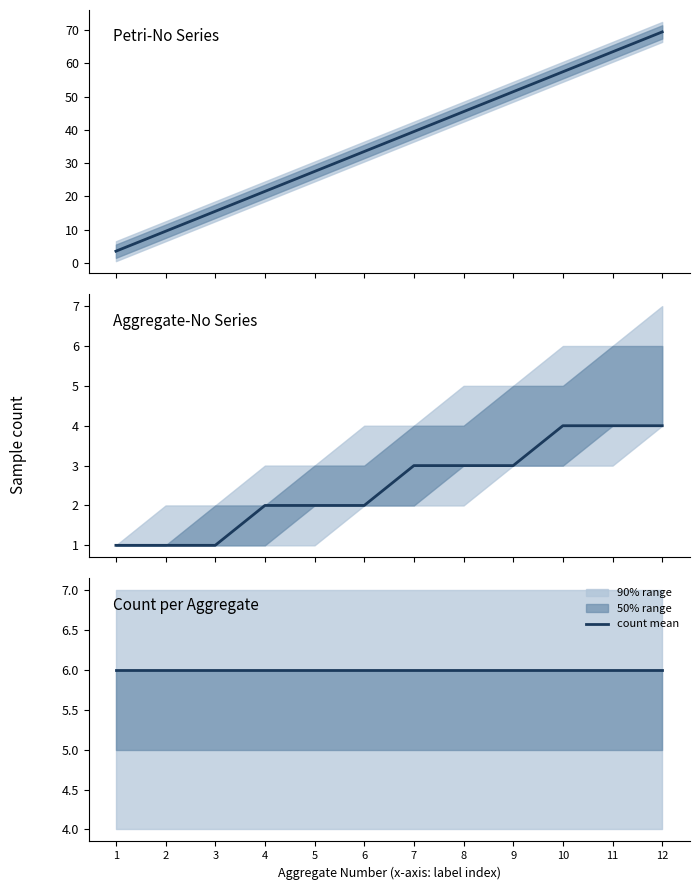

Reading left to right, list all the values displayed in this chart.

petri-no mean: 1=3.5	2=9.5	3=15.5	4=21.5	5=27.5	6=33.5	7=39.5	8=45.5	9=51.5	10=57.5	11=63.5	12=69.5
aggregate-no mean: 1=1.0	2=1.0	3=1.0	4=2.0	5=2.0	6=2.0	7=3.0	8=3.0	9=3.0	10=4.0	11=4.0	12=4.0
count mean: 1=6.0	2=6.0	3=6.0	4=6.0	5=6.0	6=6.0	7=6.0	8=6.0	9=6.0	10=6.0	11=6.0	12=6.0